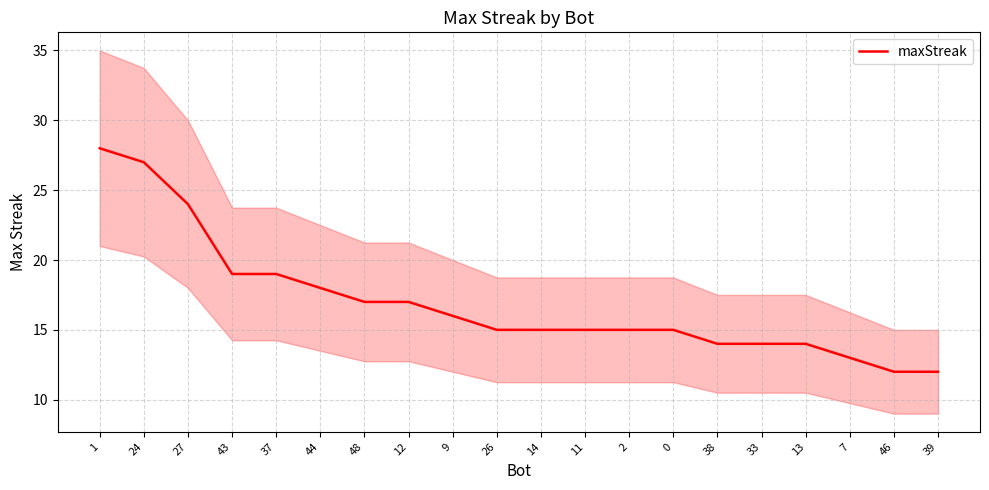

Which has a higher value, 26 or 1?

1